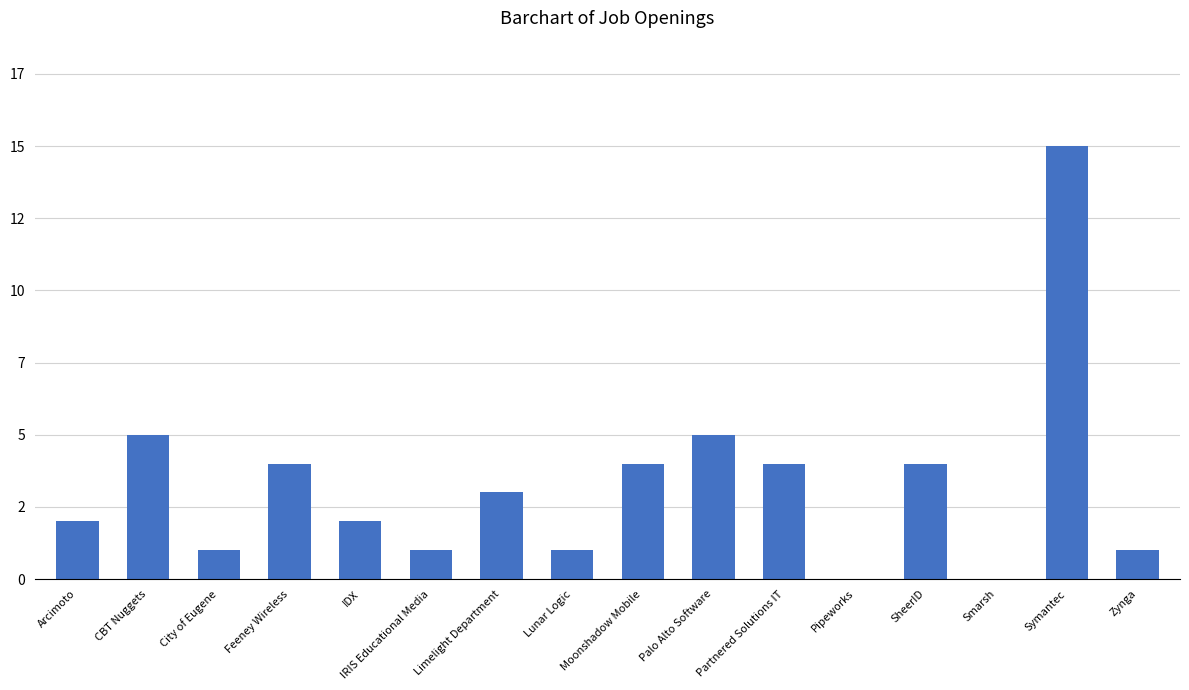

What is the value of the 8th bar from the left?

1